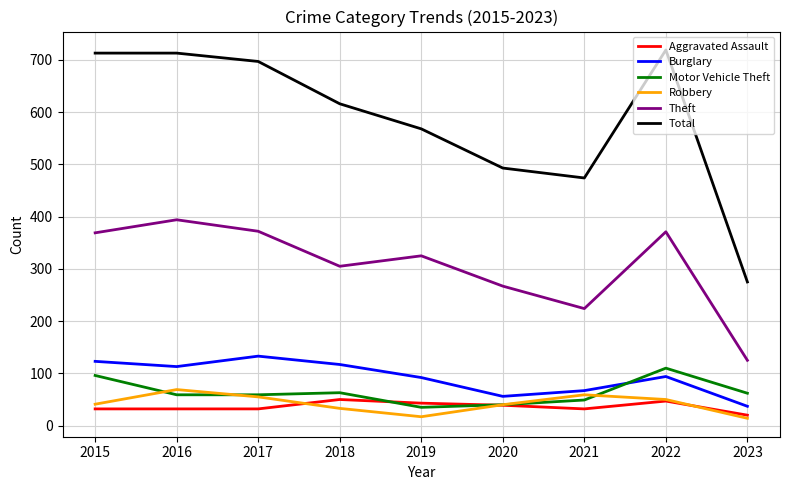

What is the total value across all series at 2020?

935